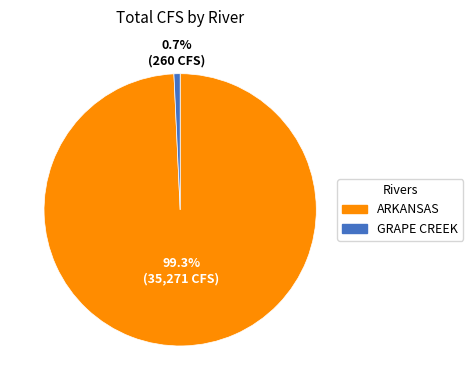

To the nearest percent, what is the average slice percentage?

50%